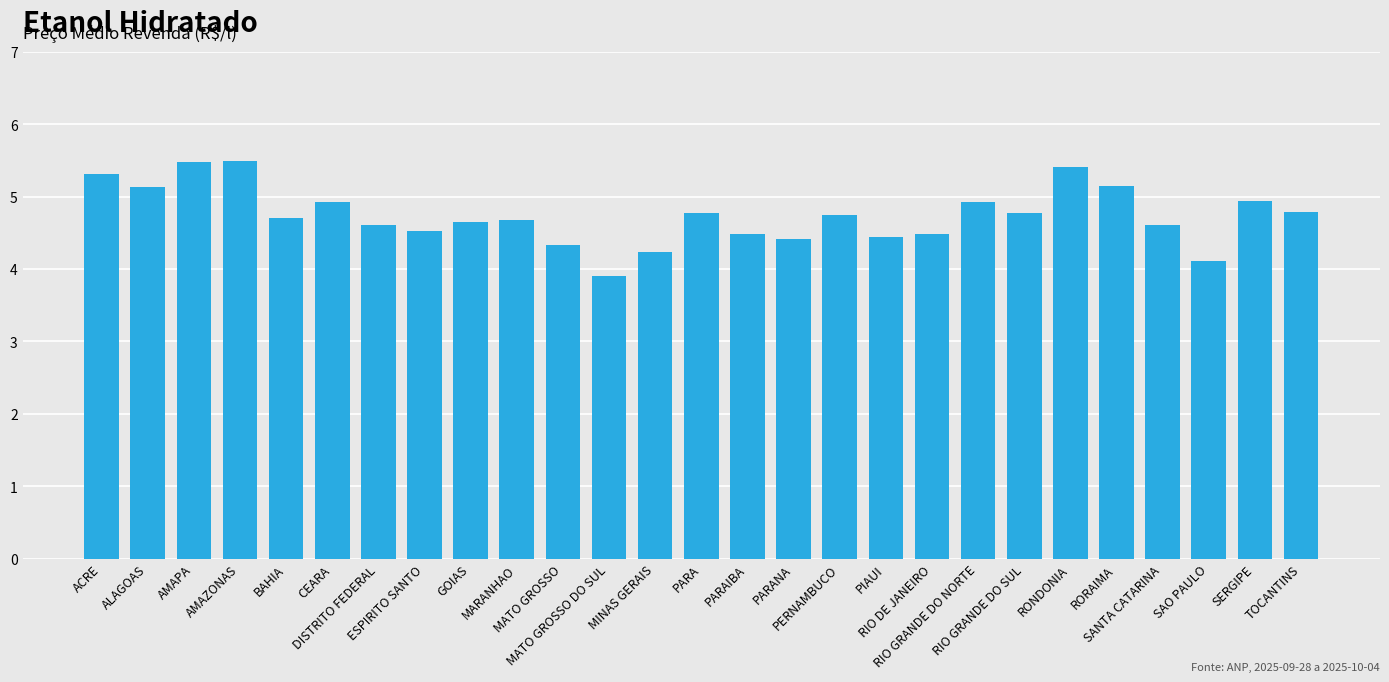

How many values are below 4?

1